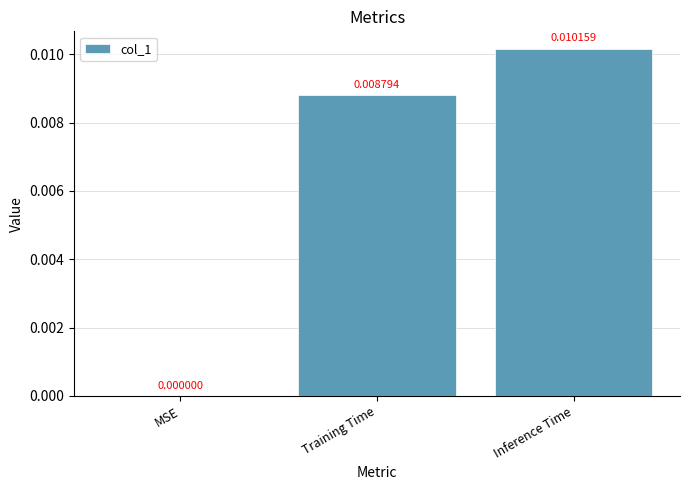

Are the bars grouped side by side (vs. stacked)?

No